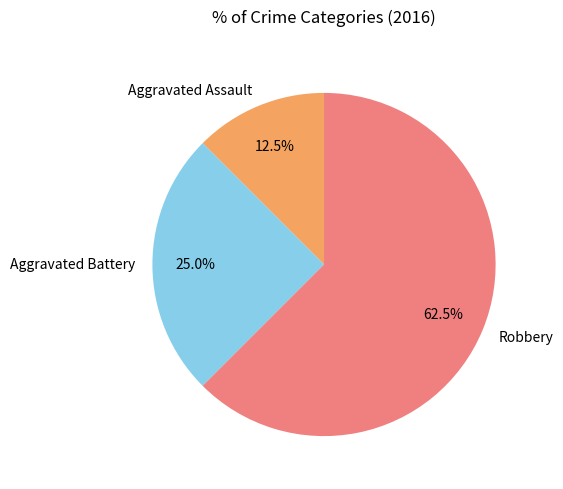

What is the majority slice?

Robbery